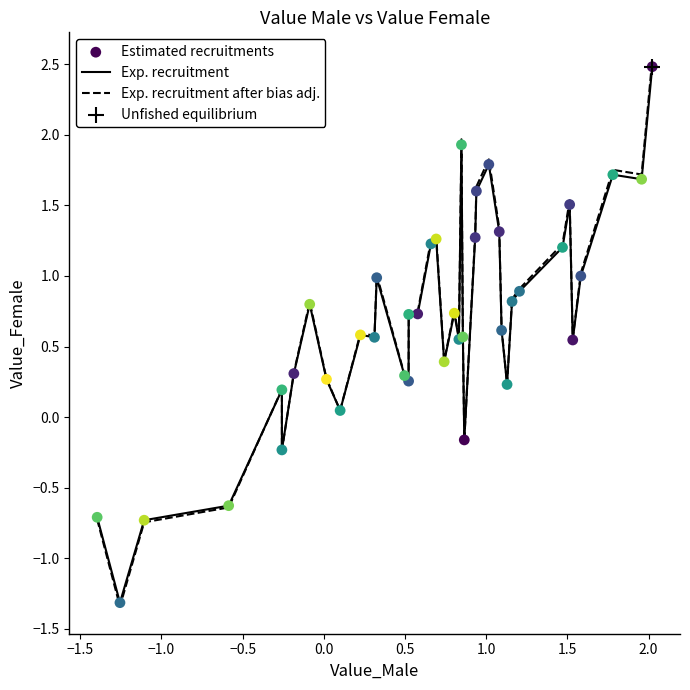

Which series has the widest spread of values?

Exp. recruitment after bias adj.